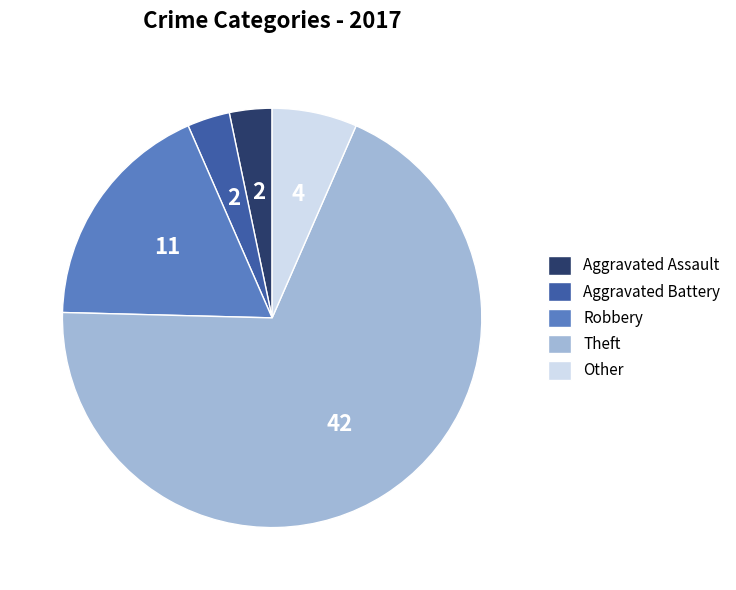

Count the number of slices in the pie.

5